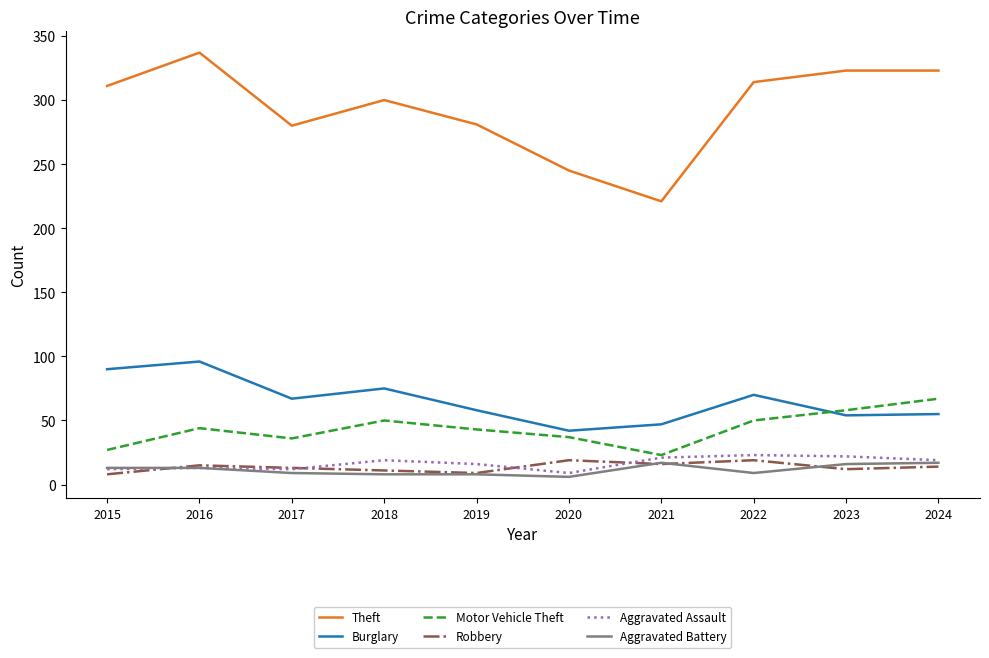

What is the maximum value for Burglary?

96